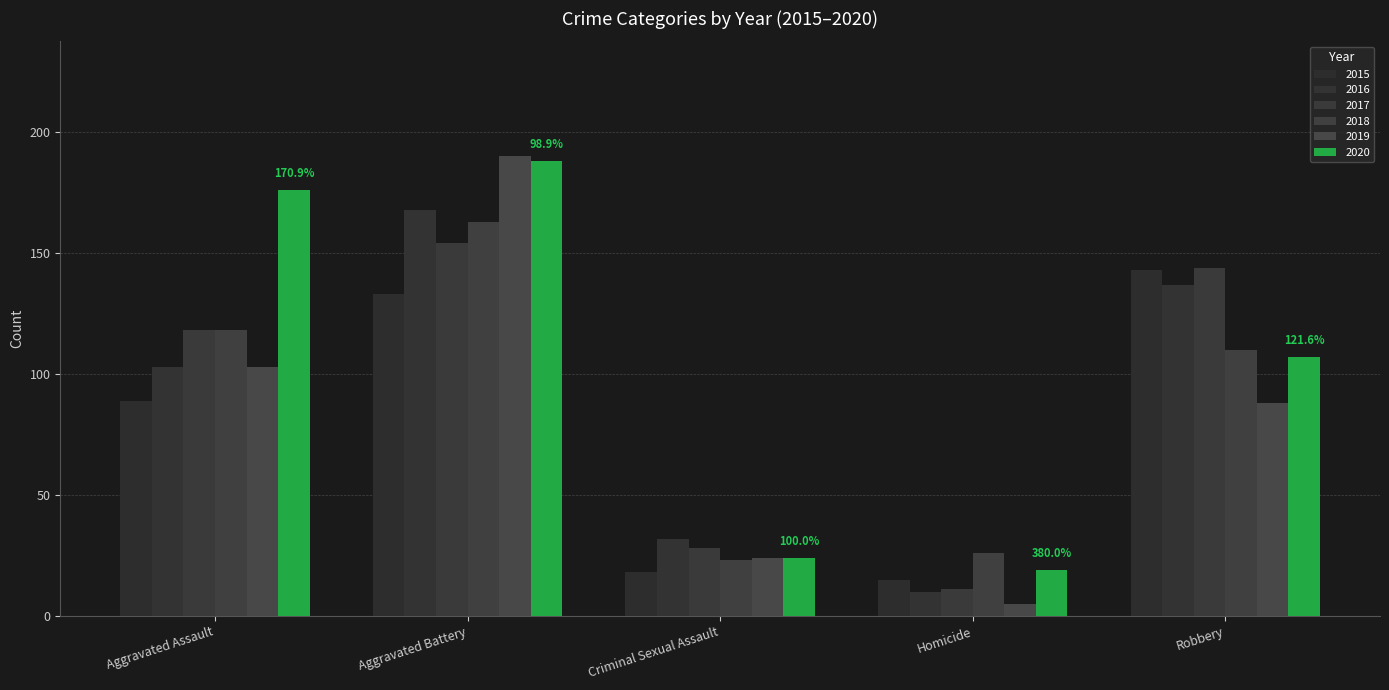

Is the value of 2017 at Aggravated Battery greater than the value of 2018 at Homicide?

Yes